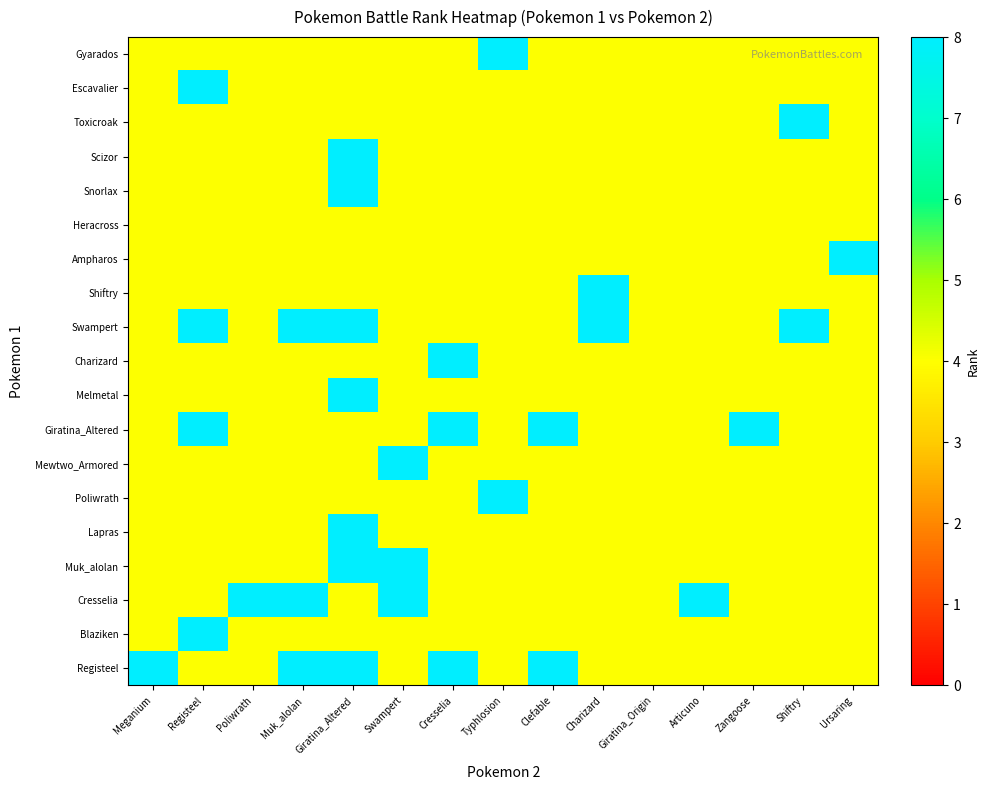

How many distinct data groups are displayed?

19